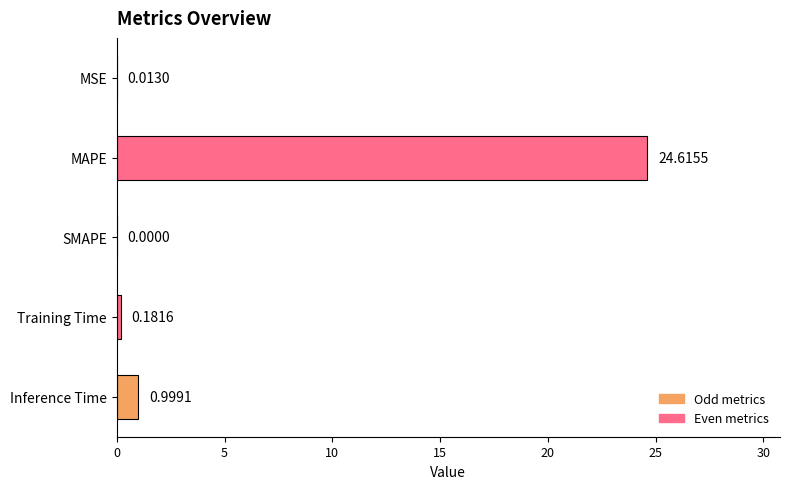

What is the average value?

5.2